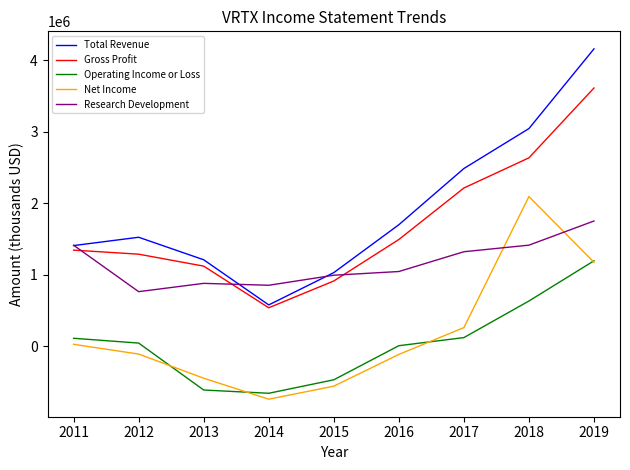

What is the difference between the highest and lowest values at 2017?

2365500